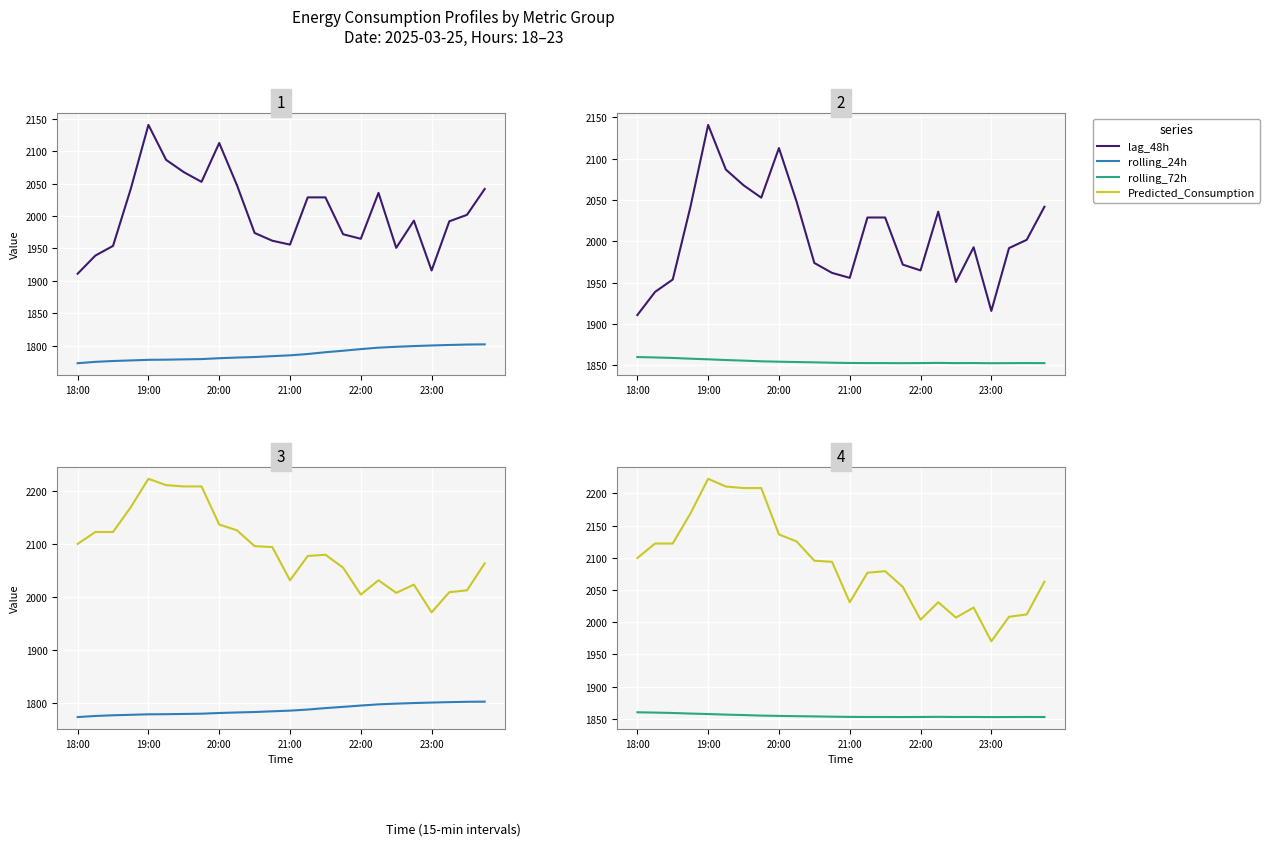

True or false: rolling_24h has a value of 916.9 at 11.

False